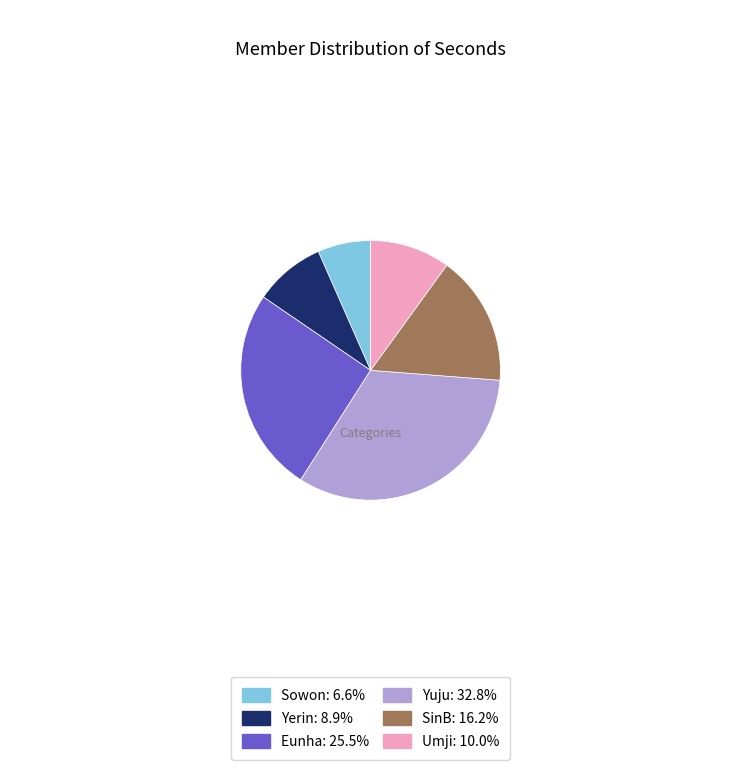

Count the number of slices in the pie.

6